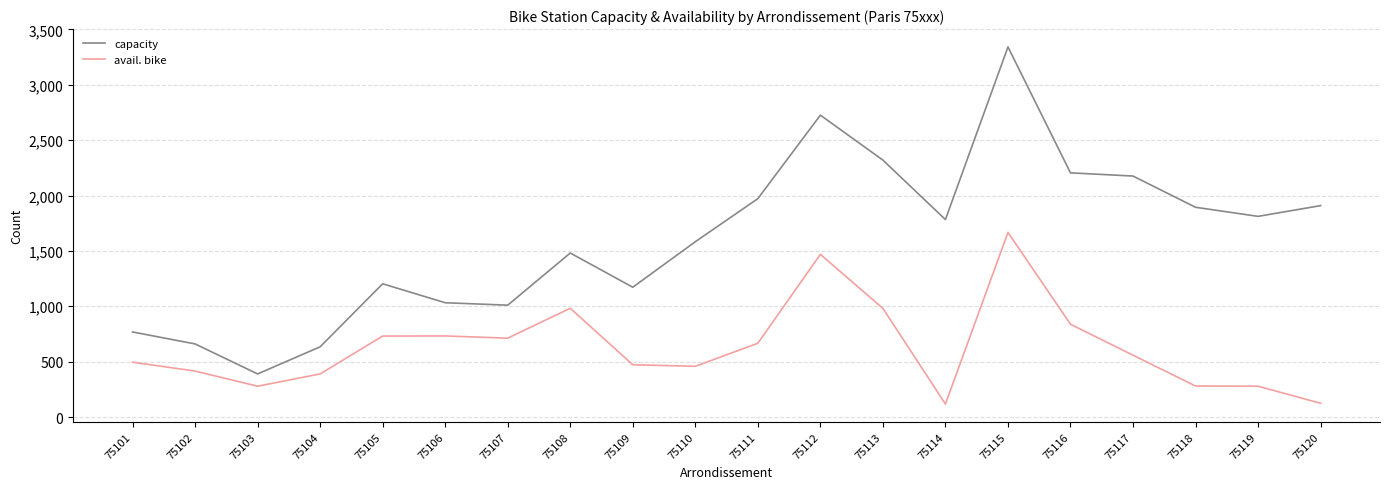

At which category does capacity reach its first local valley?

75103